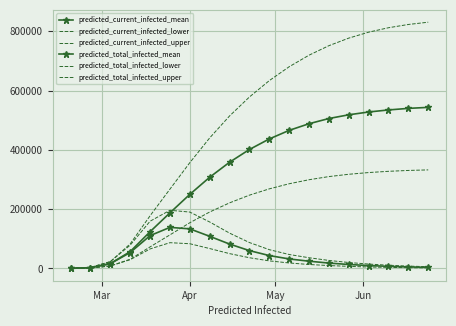

True or false: predicted_total_infected_upper and predicted_current_infected_mean intersect in this chart.

False